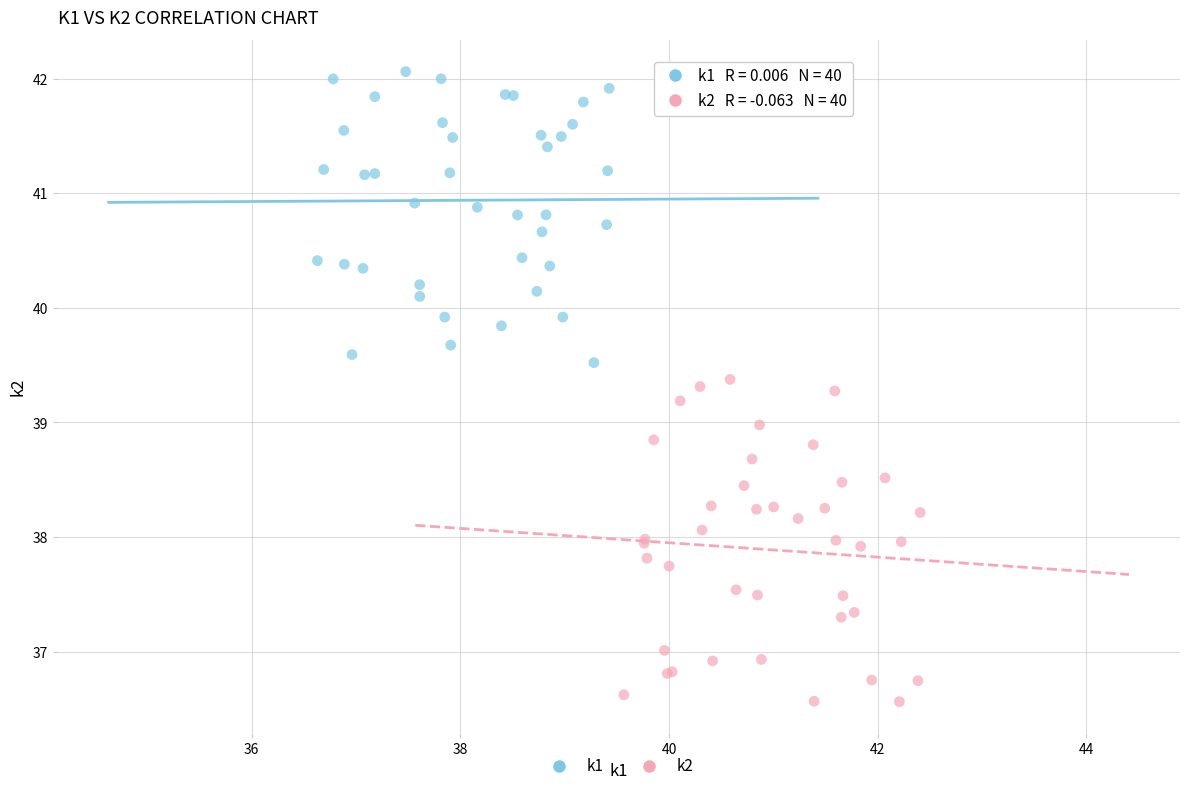

Which series reaches the minimum Y coordinate?

k2